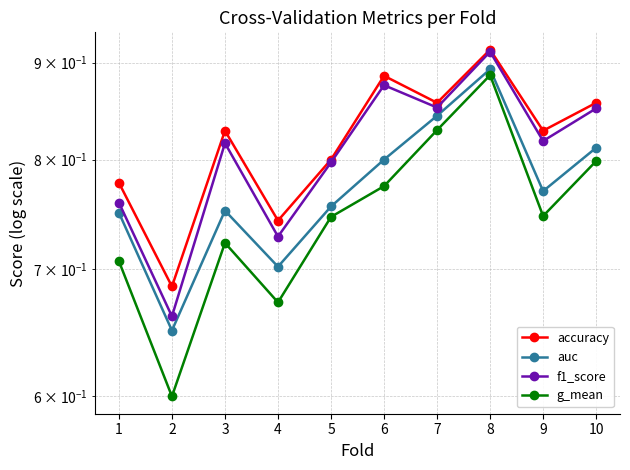

What is the difference between the f1_score values at 10 and 1?

0.1